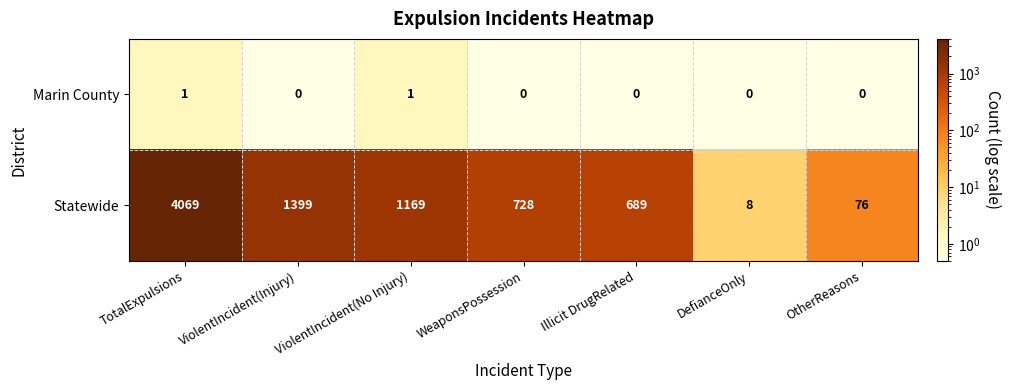

What is the greatest value displayed?

4069